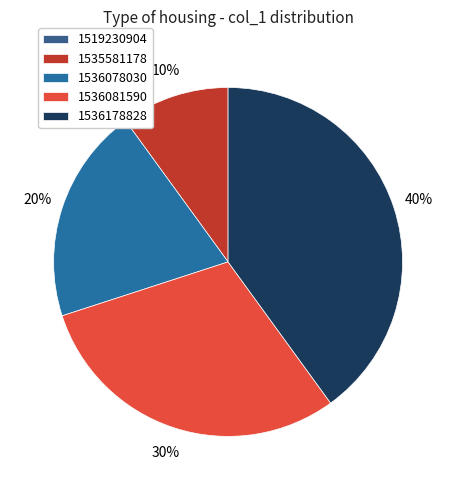

Rank the categories by value from lowest to highest.

1519230904, 1535581178, 1536078030, 1536081590, 1536178828